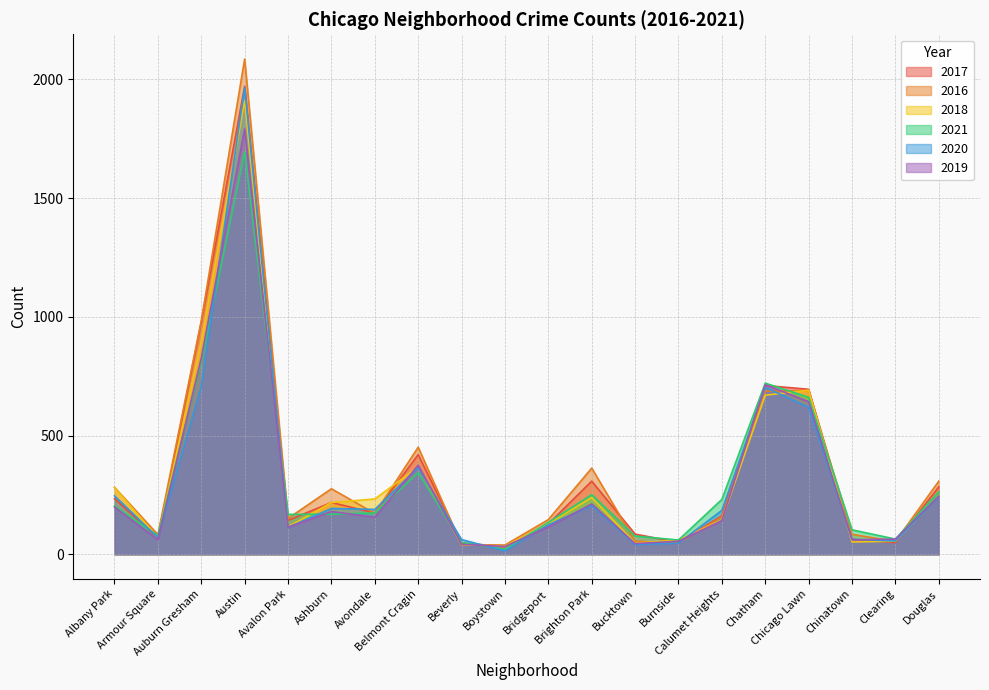

At Belmont Cragin, list the series in order from smallest to largest.

2021, 2020, 2018, 2019, 2017, 2016